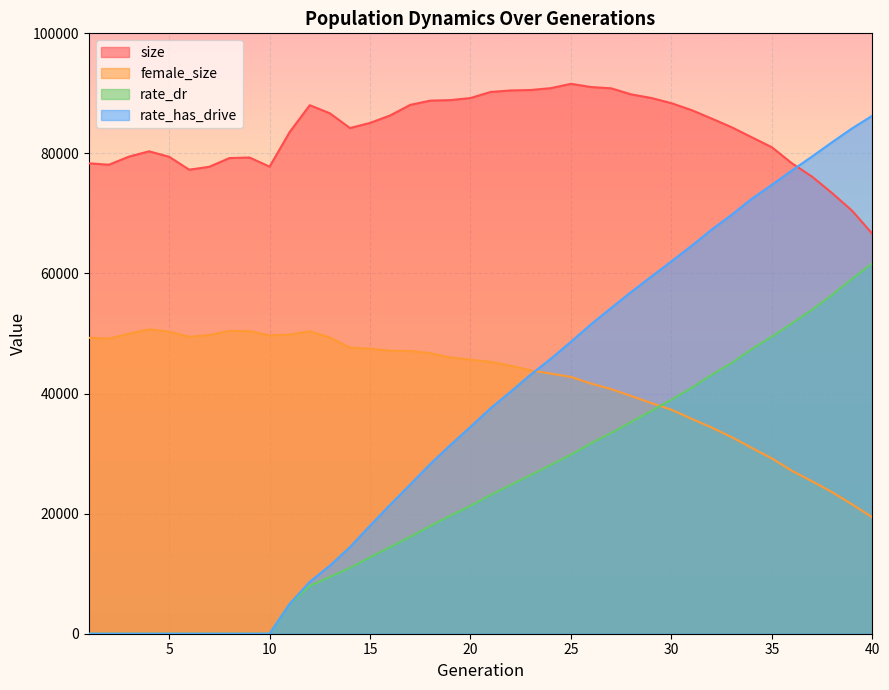

How many lines are shown in the chart?

4